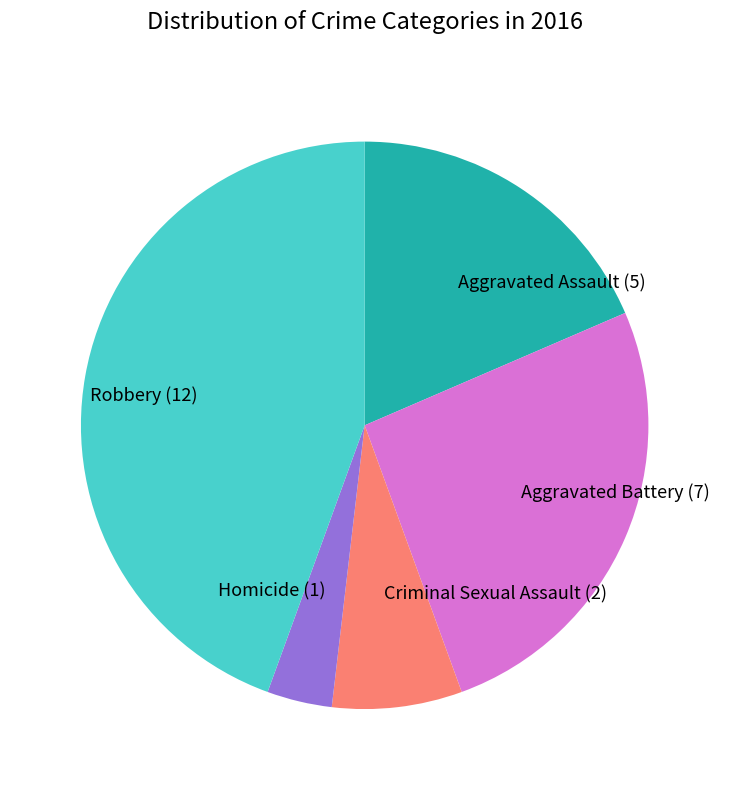

True or false: Criminal Sexual Assault accounts for 21% of the total.

False